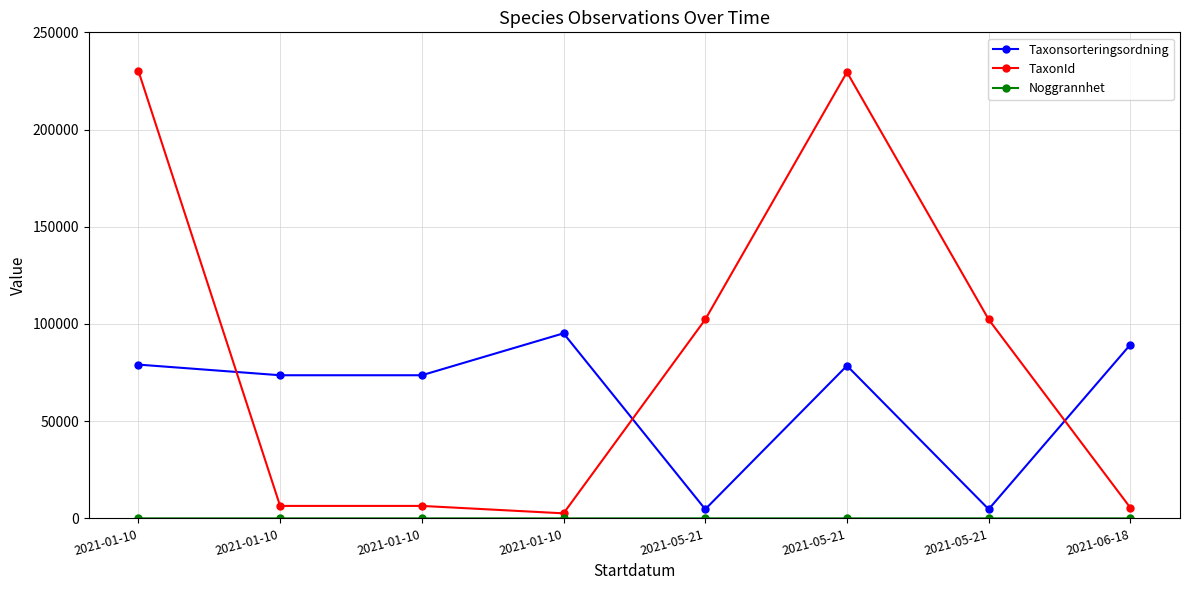

Is this an area chart (filled region under the line)?

No